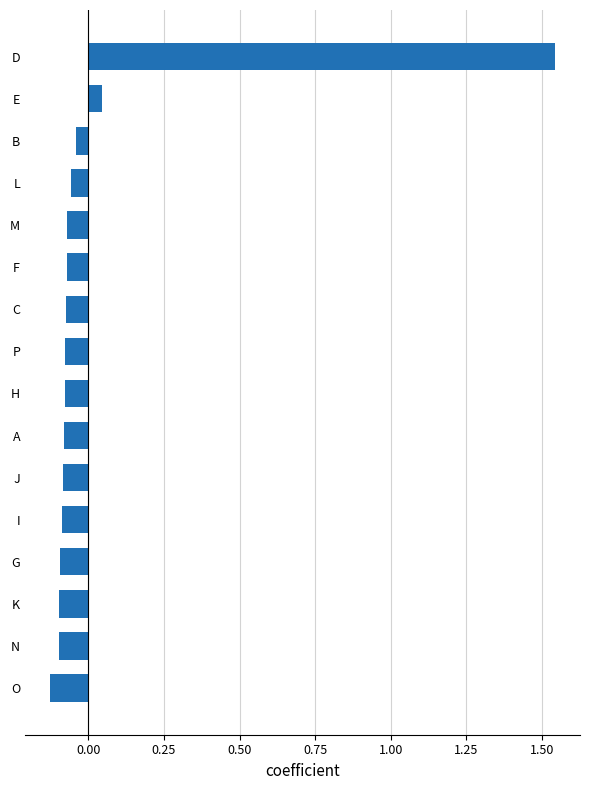

Which has a higher value, D or B?

D